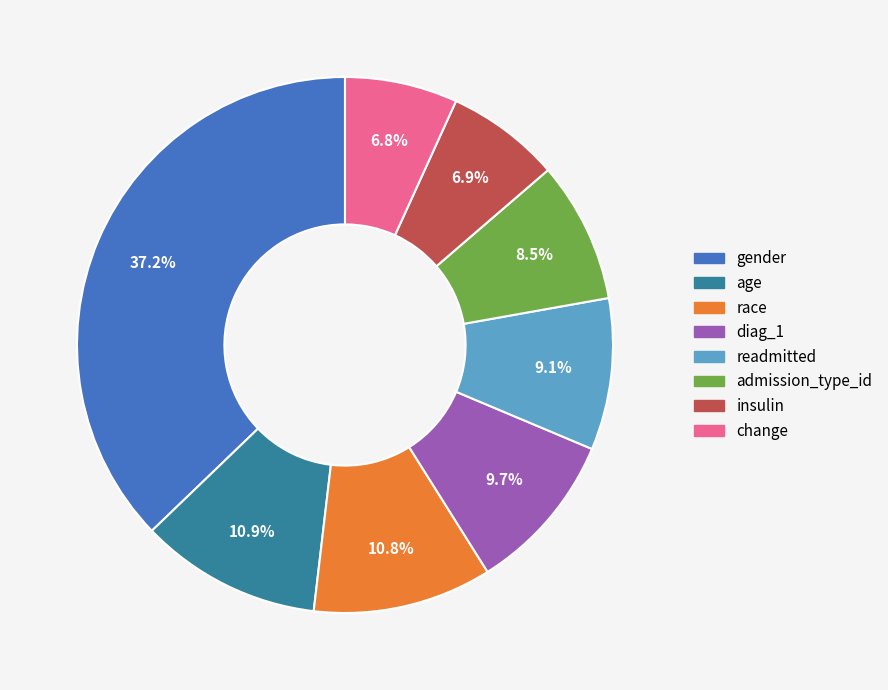

Is it true that admission_type_id is 18% of the pie?

False